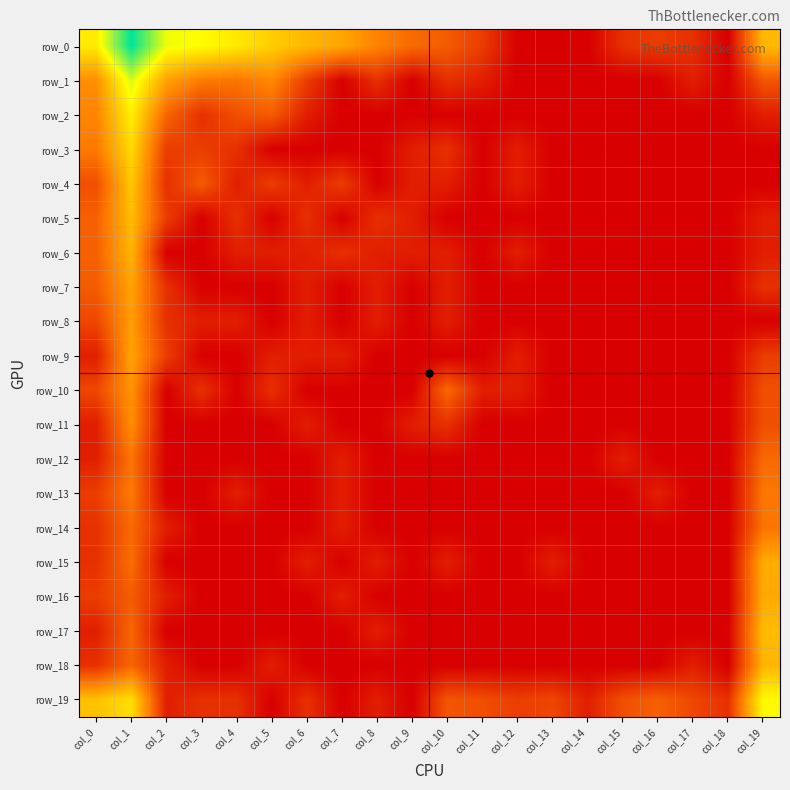

What is the difference between the row_1 values at col_19 and col_14?

1.9